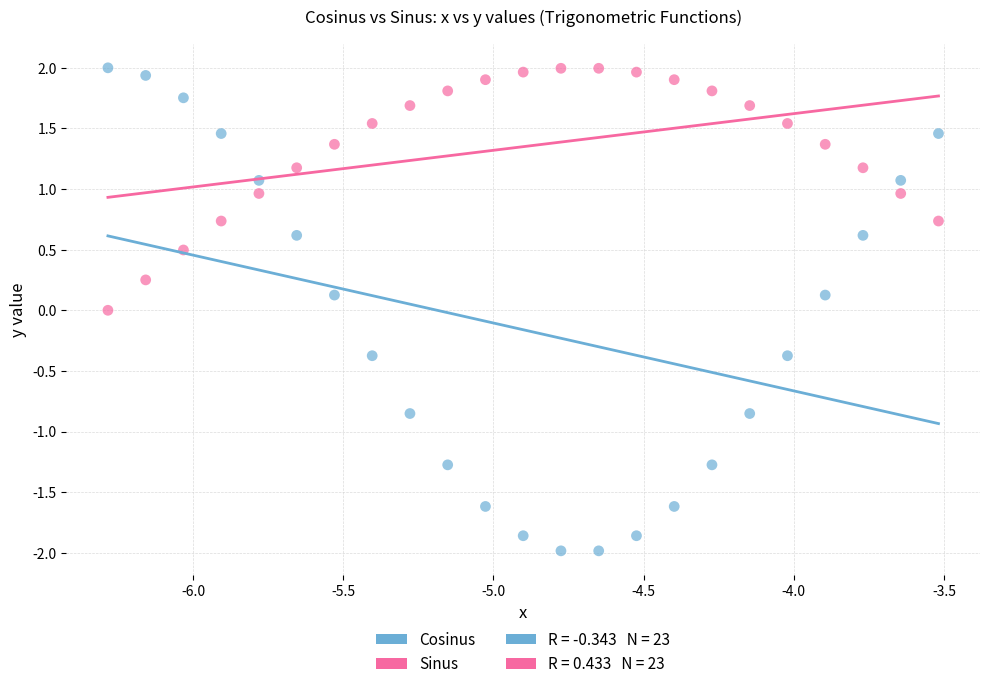

Across all data points, what is the range of Y values (max minus min)?

4.0